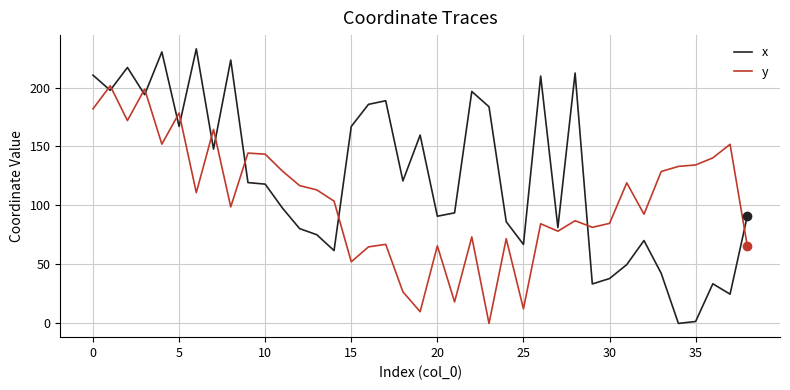

What are all the series names shown in the legend?

x, y